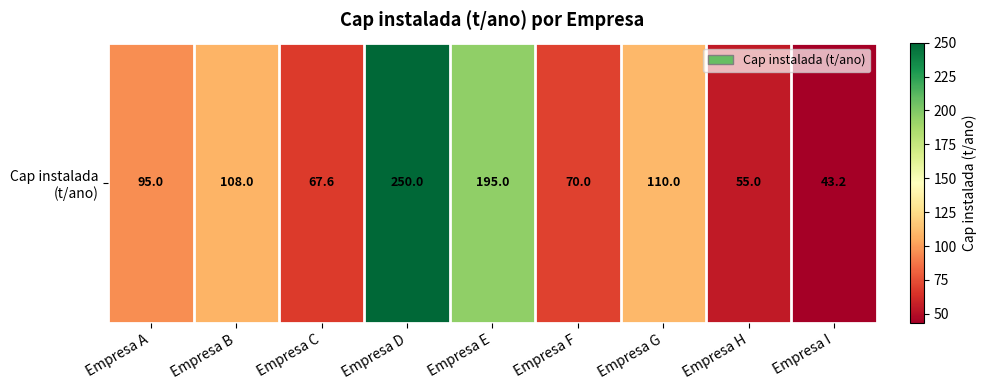

List the labels in order of value, largest first.

Empresa D, Empresa E, Empresa G, Empresa B, Empresa A, Empresa F, Empresa C, Empresa H, Empresa I